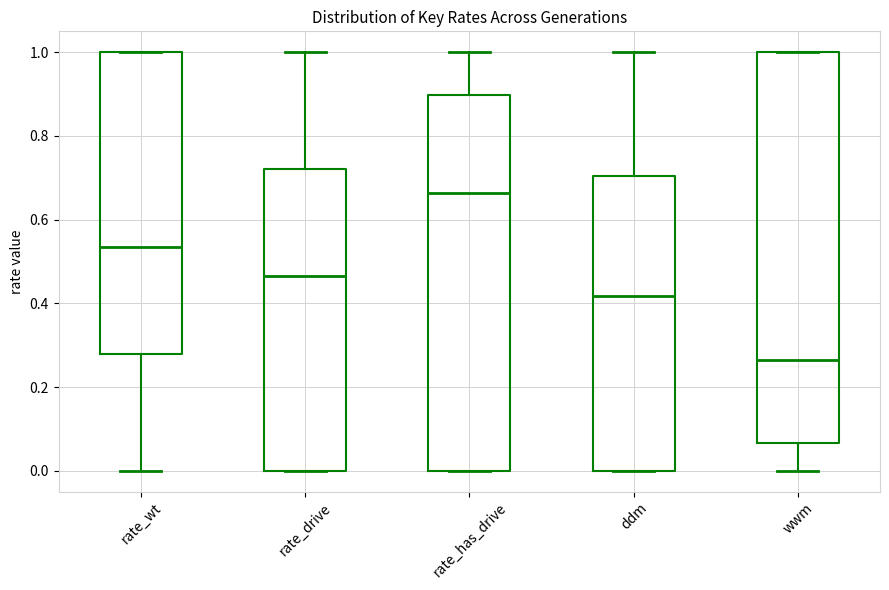

Which box is the tallest, from its lower edge to its upper edge?

wwm